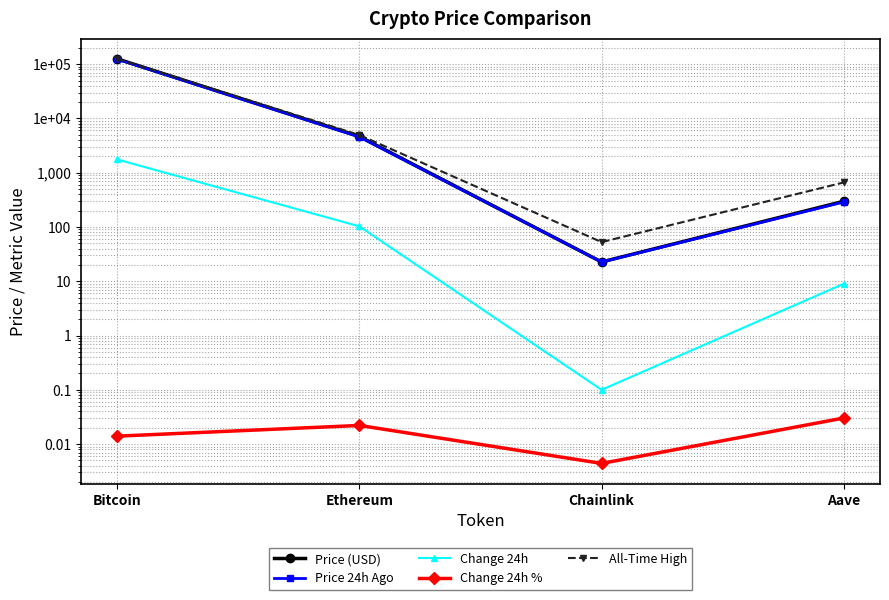

Which series has the widest spread of values?

All-Time High